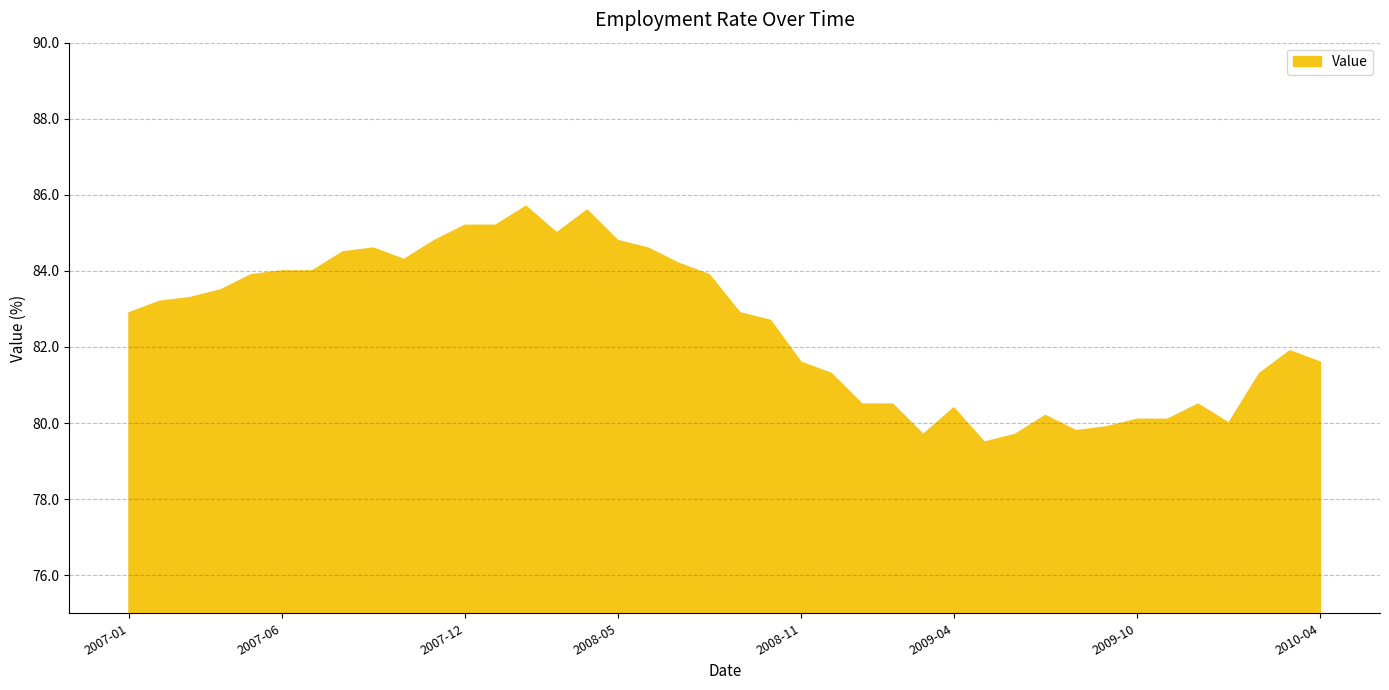

What is the maximum value shown in the chart?

85.7